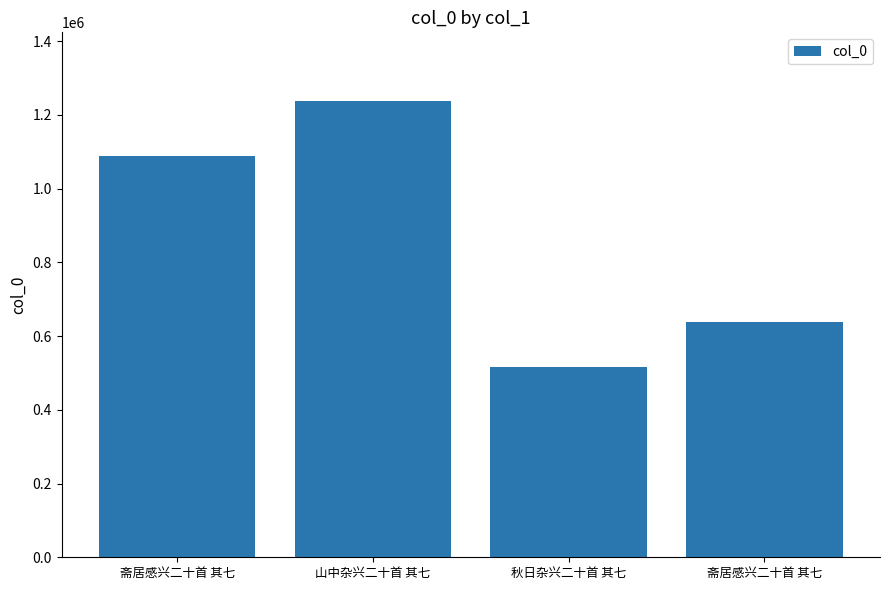

What is the sum of the values at 斋居感兴二十首 其七 and 斋居感兴二十首 其七?

1726935